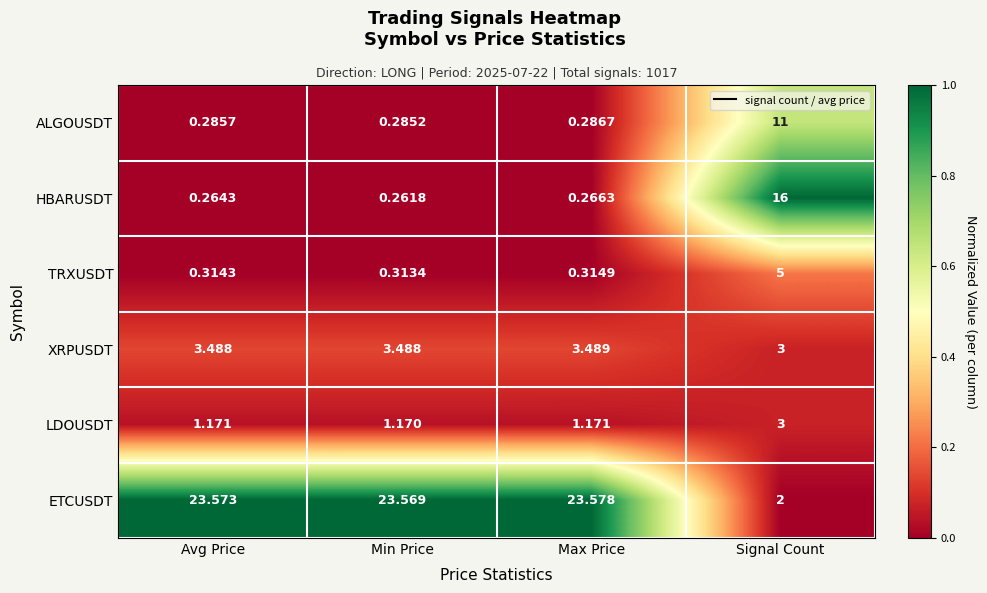

Rank the series at Max Price from highest to lowest value.

ETCUSDT, XRPUSDT, LDOUSDT, TRXUSDT, ALGOUSDT, HBARUSDT